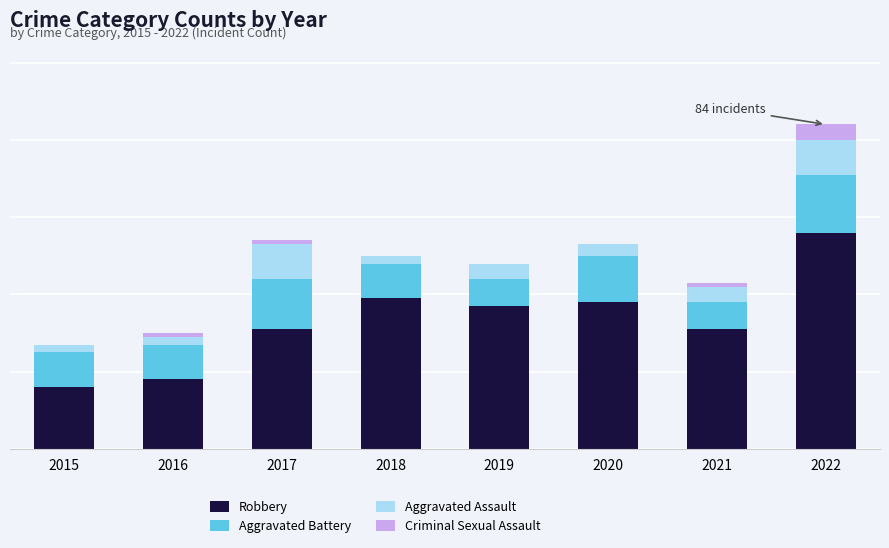

The value of Robbery at 2019 is 37. True or false?

True